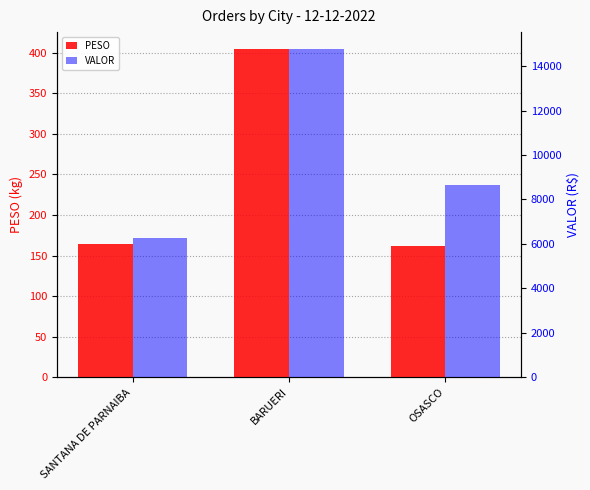

Reading right to left, list all the values displayed in this chart.

PESO: 161.4	405.1	164.3
VALOR: 8665.6	14792.0	6248.6